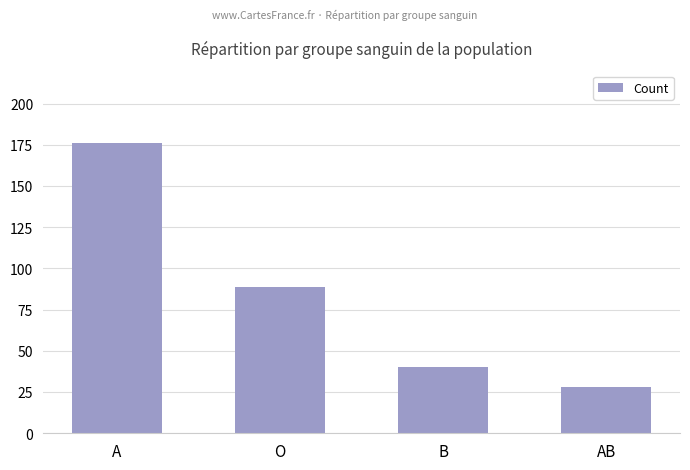

Reading right to left, what are all the values shown in this chart?

28	40	89	176